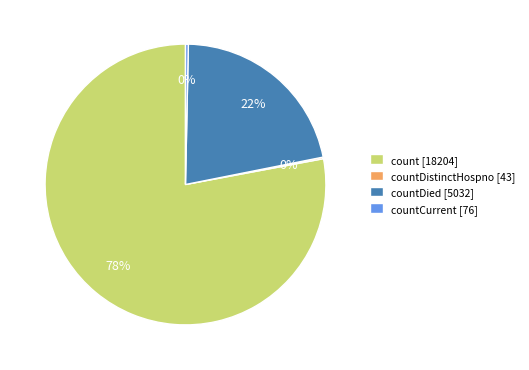

To the nearest percent, what percentage of the pie is count [18204]?

78%